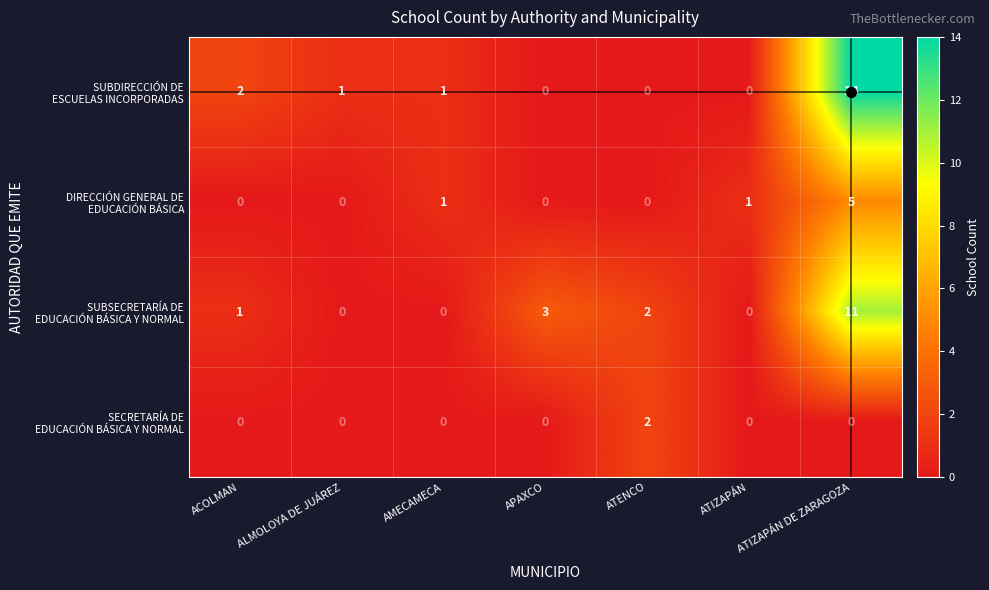

What is the total value across all series at APAXCO?

3